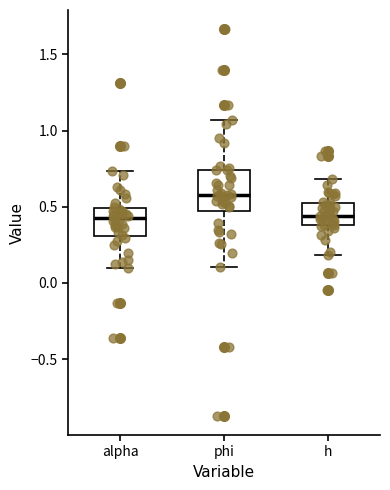

Which box's median line is the highest?

phi